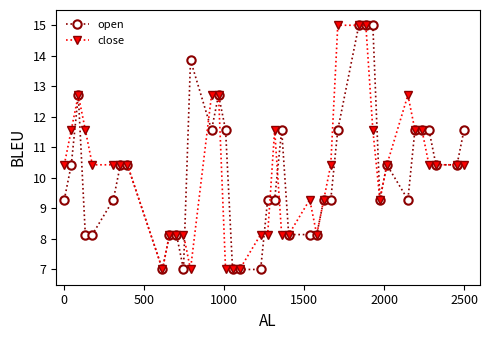

What is the greatest value displayed?

15.0